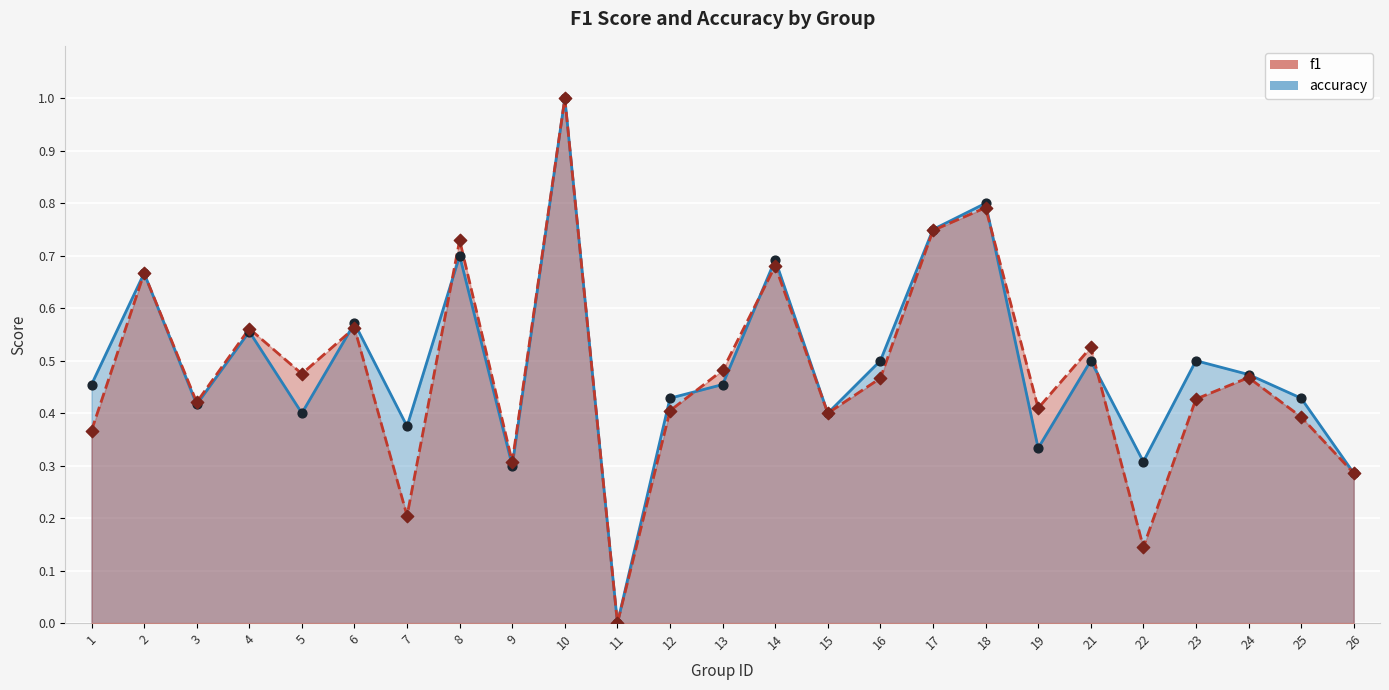

Is the value of accuracy at 24 greater than the value of f1 at 4?

No